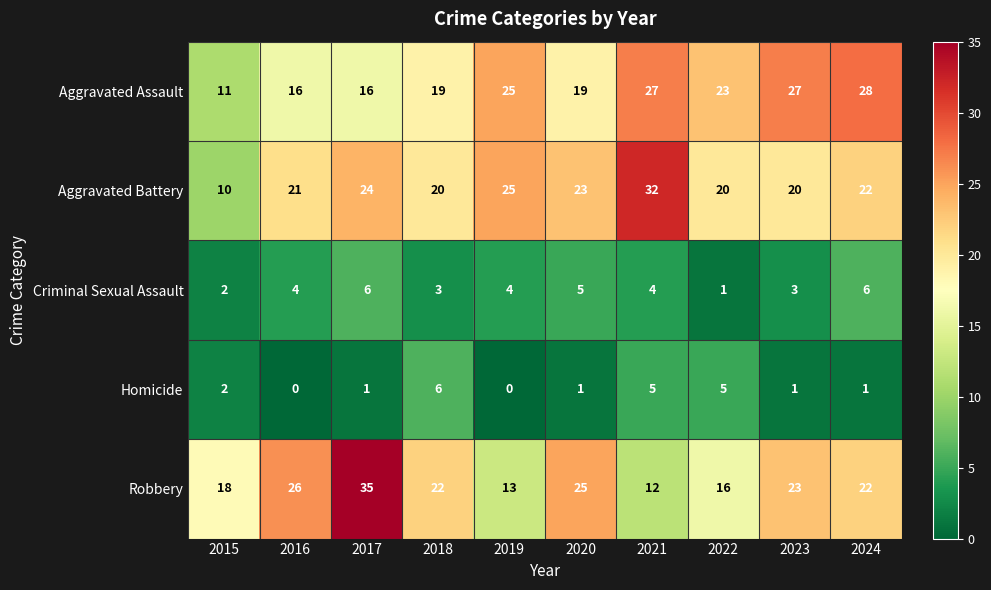

Between 2015 and 2020, which series saw the biggest shift?

Aggravated Battery